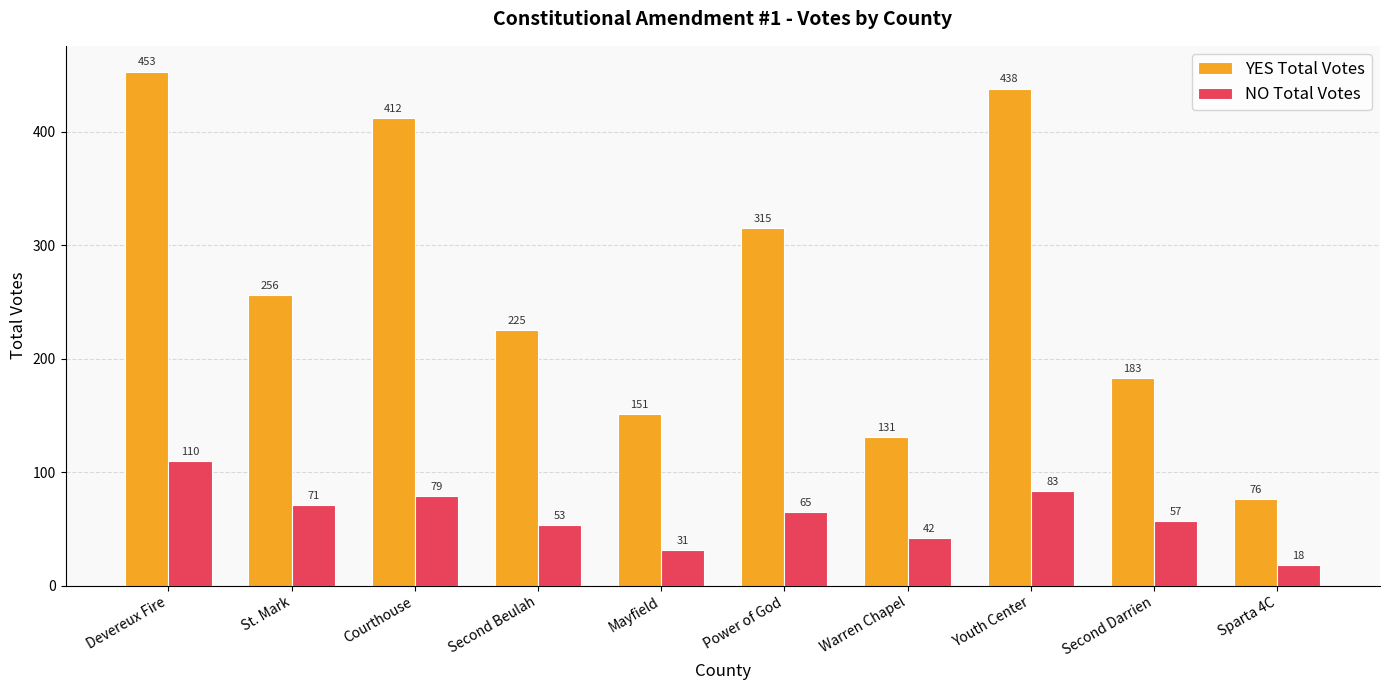

Which series has the largest range (max minus min)?

YES Total Votes